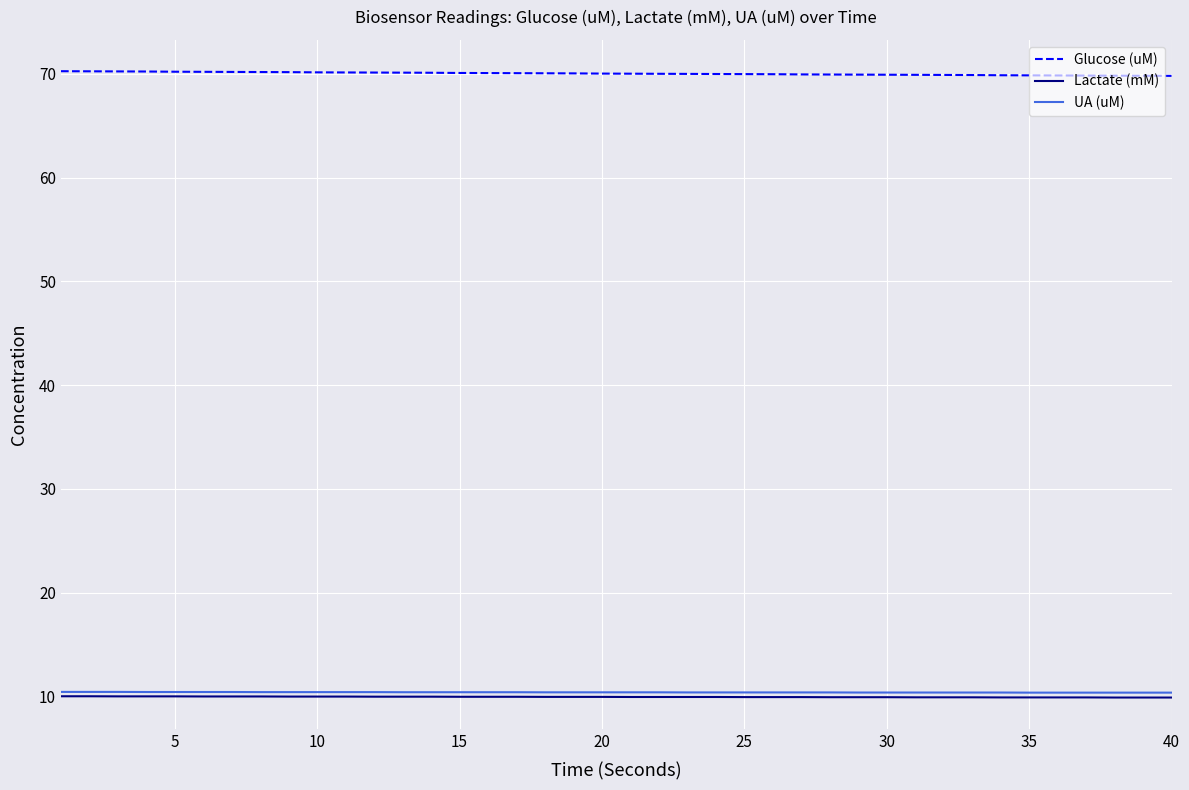

True or false: Lactate (mM) and Glucose (uM) cross at least once.

False